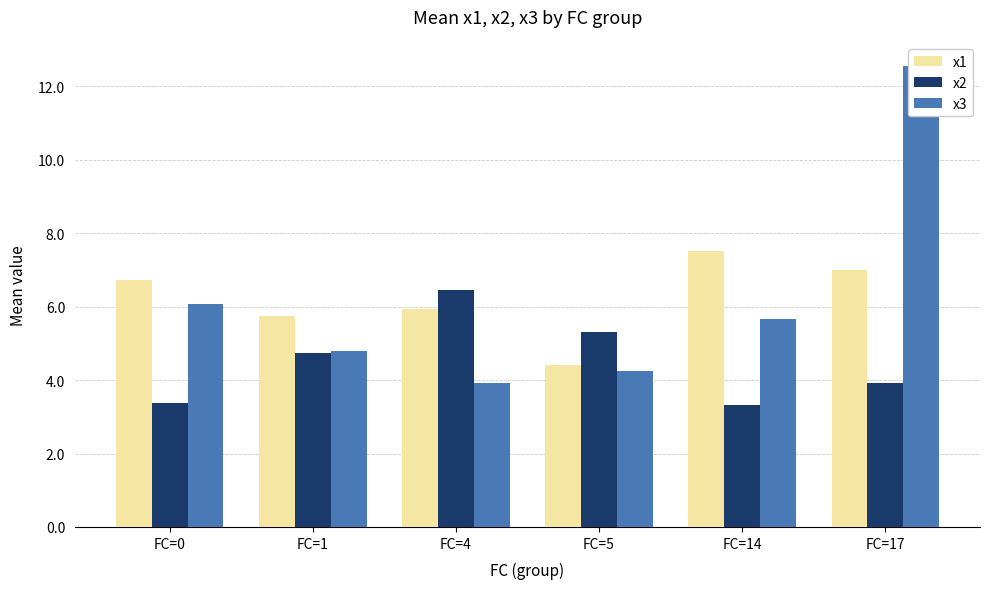

What is the sum of all x2 values?

27.1